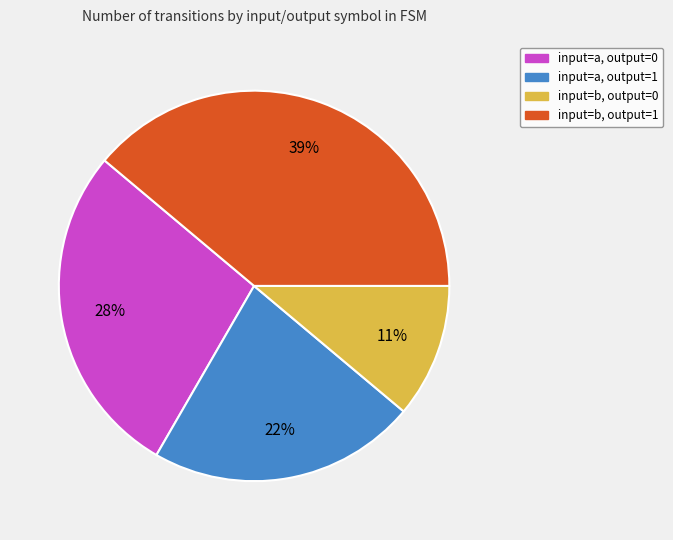

Rank the categories by value from highest to lowest.

input=b, output=1, input=a, output=0, input=a, output=1, input=b, output=0